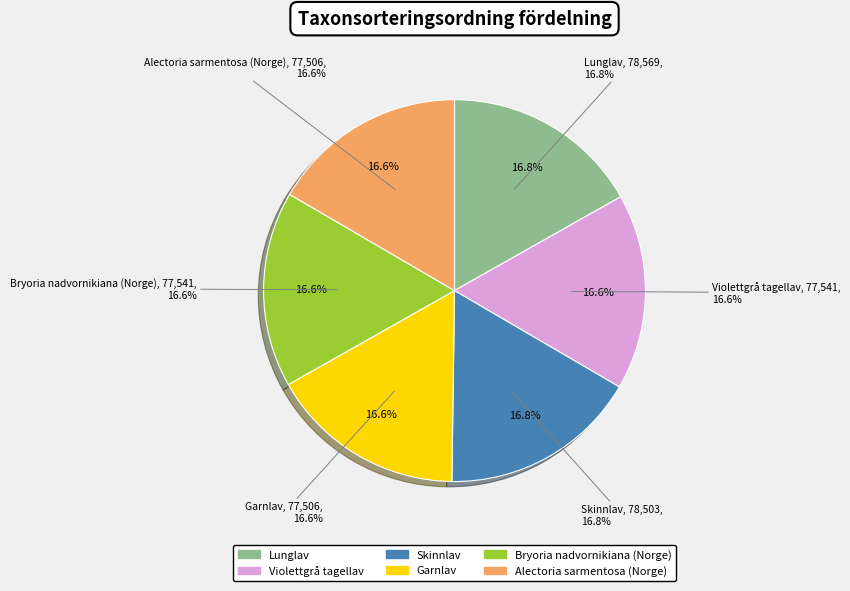

Which has a higher value, Skinnlav or Lunglav?

Lunglav